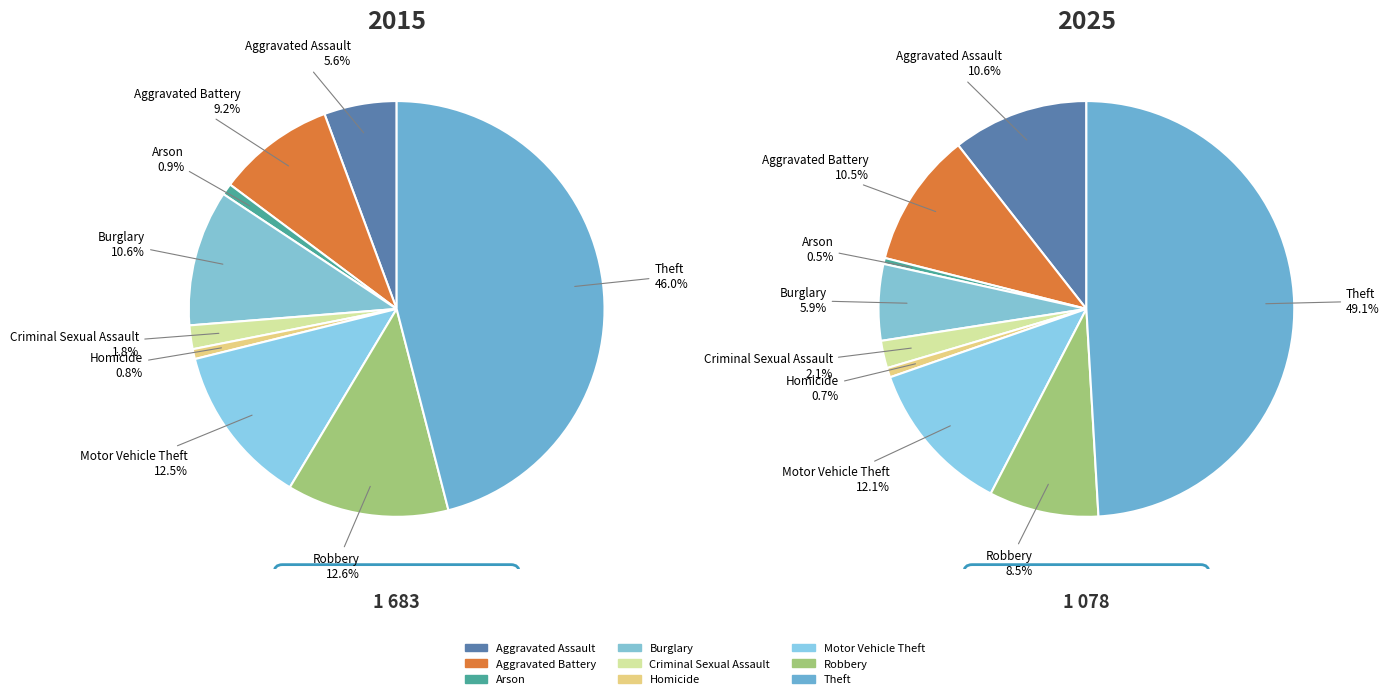

To the nearest percent, what is the difference between the largest and smallest slice percentages?

45%